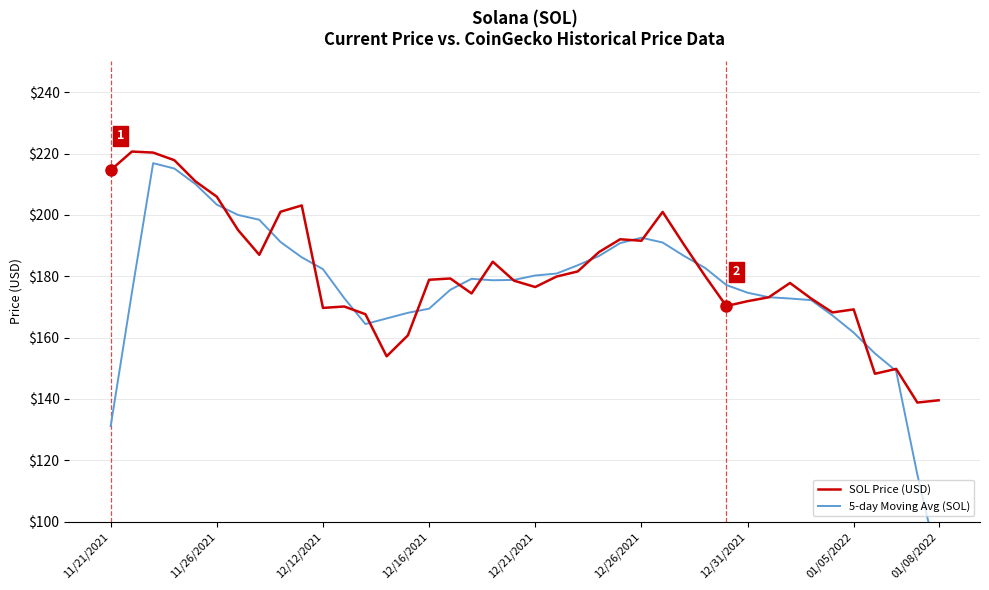

The SOL Price (USD) series shows 139.5 at 01/08/2022. True or false?

True